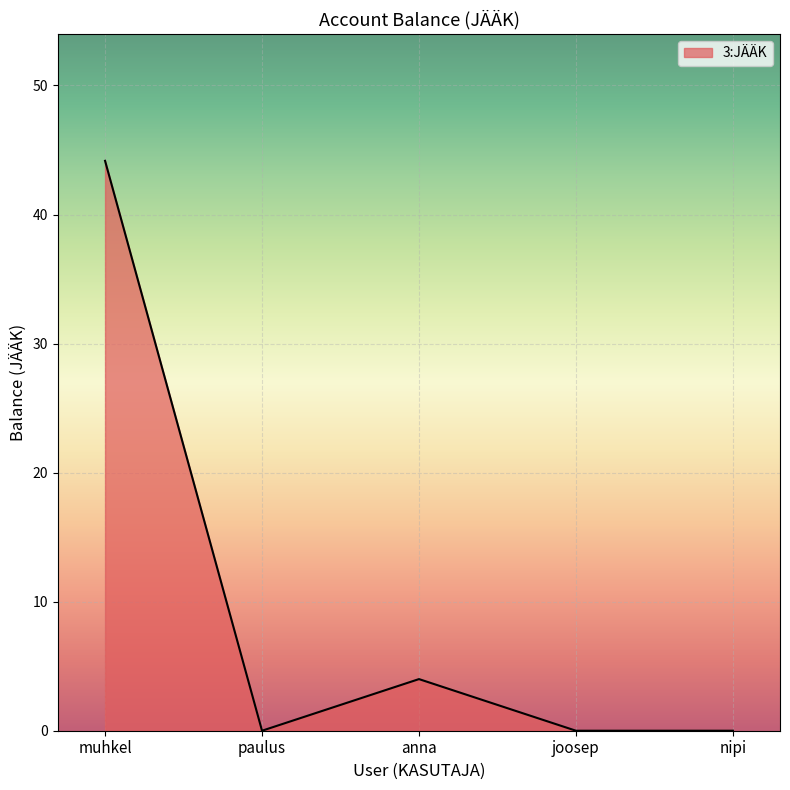

Where is the first local maximum?

anna